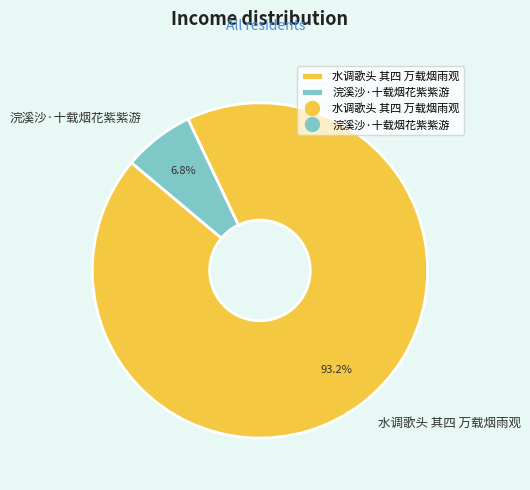

How many segments does this pie chart have?

2